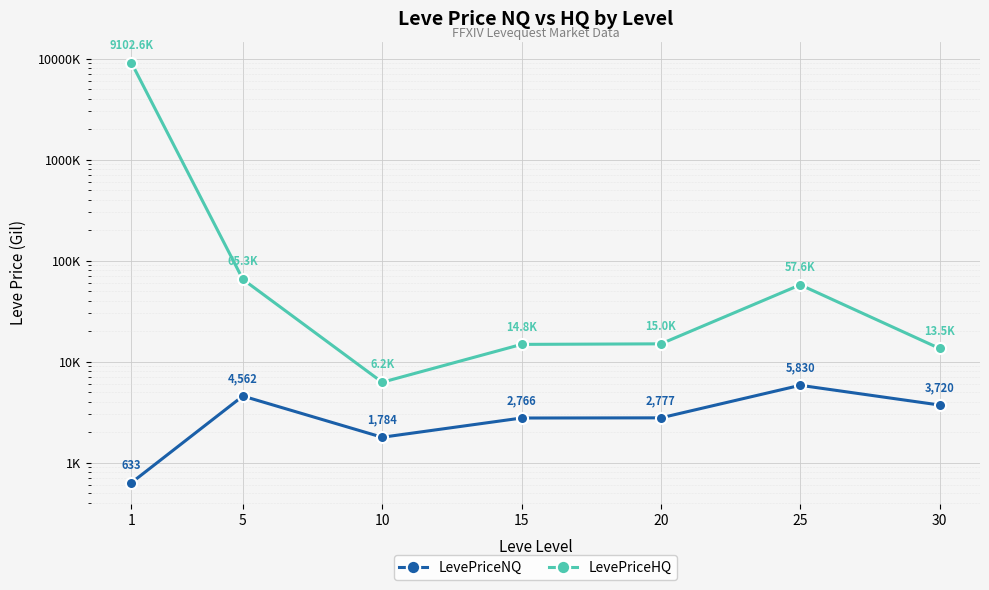

Rank the series by their average value, from lowest to highest.

LevePriceNQ, LevePriceHQ